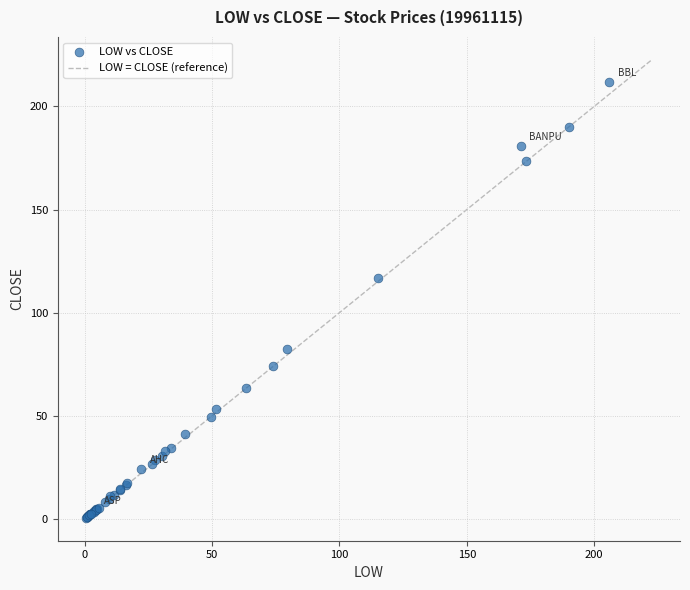

What Y value in the scatter plot is closest to 106?

117.0